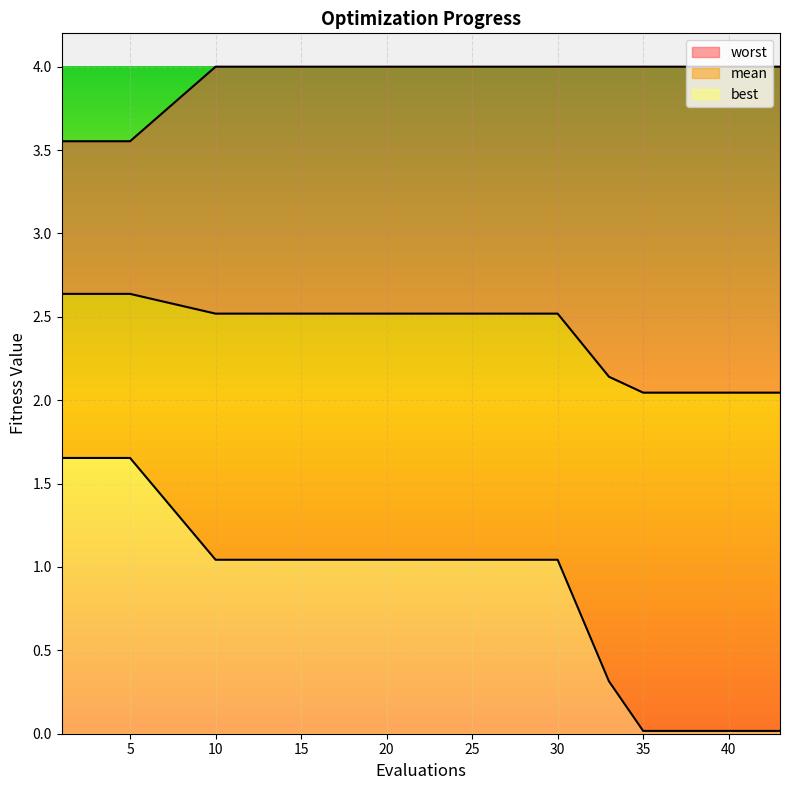

The worst series shows 4.0 at 37. True or false?

True